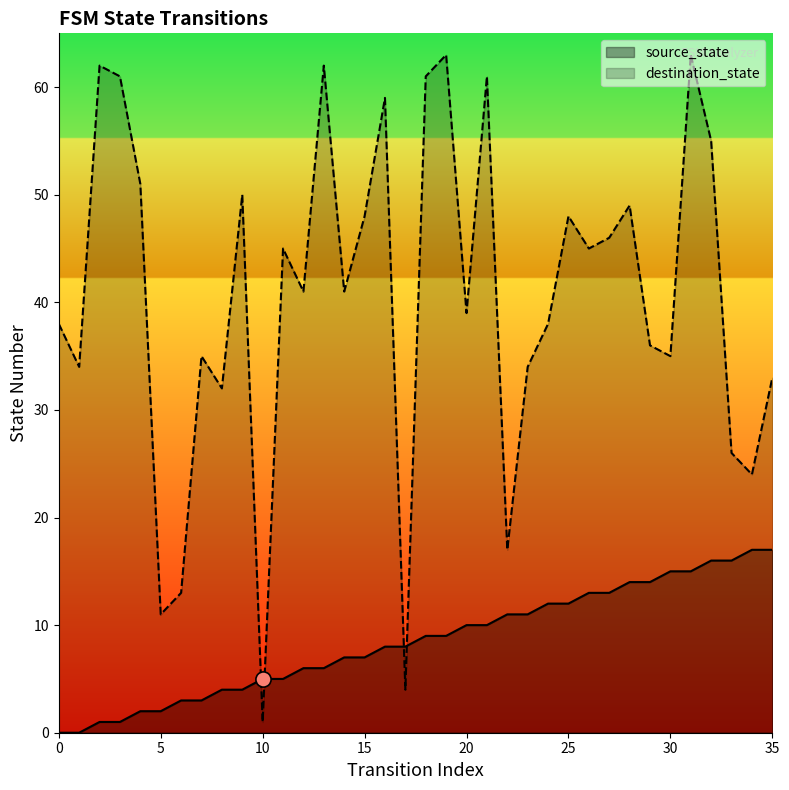

What are all the series names shown in the legend?

source_state, destination_state